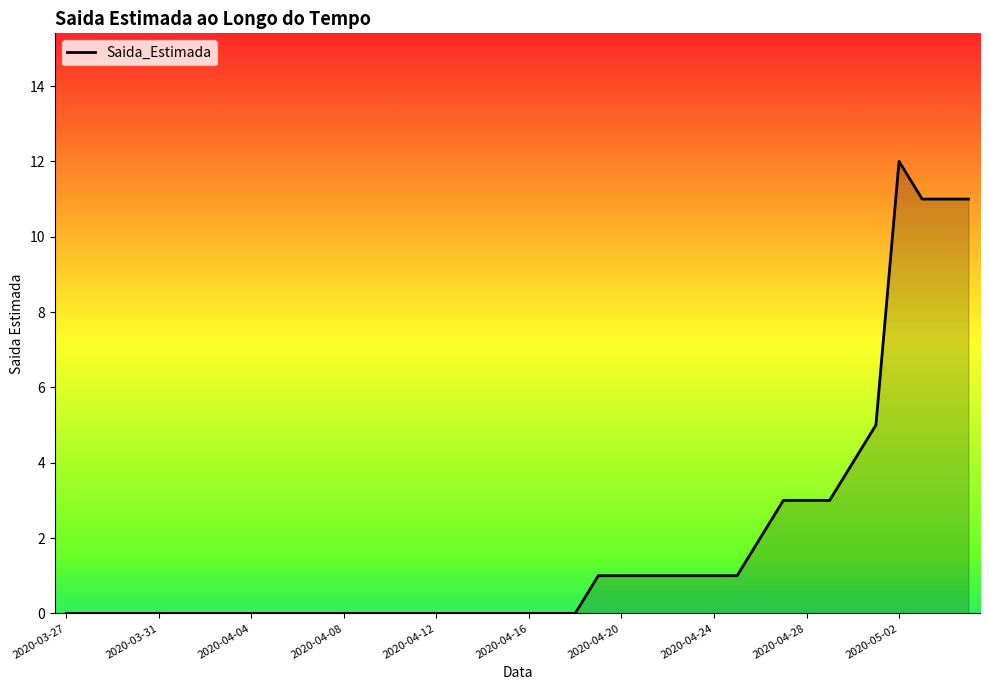

What is the difference between the maximum and minimum values?

12